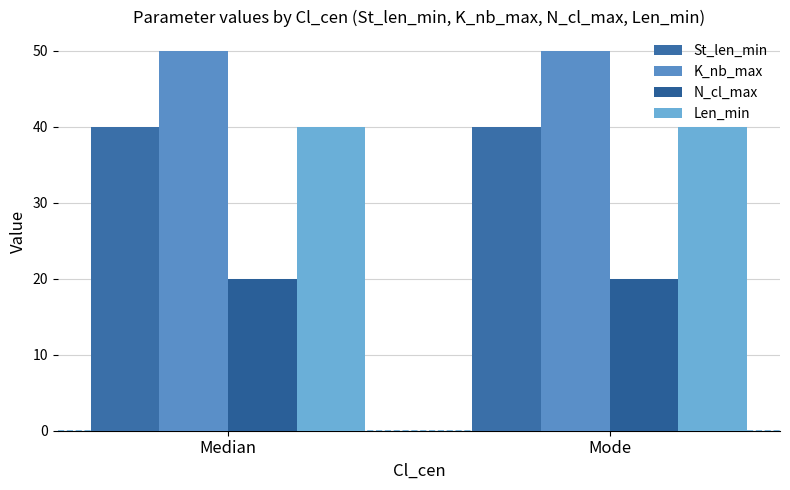

At which category is the sum across all series the highest?

Median